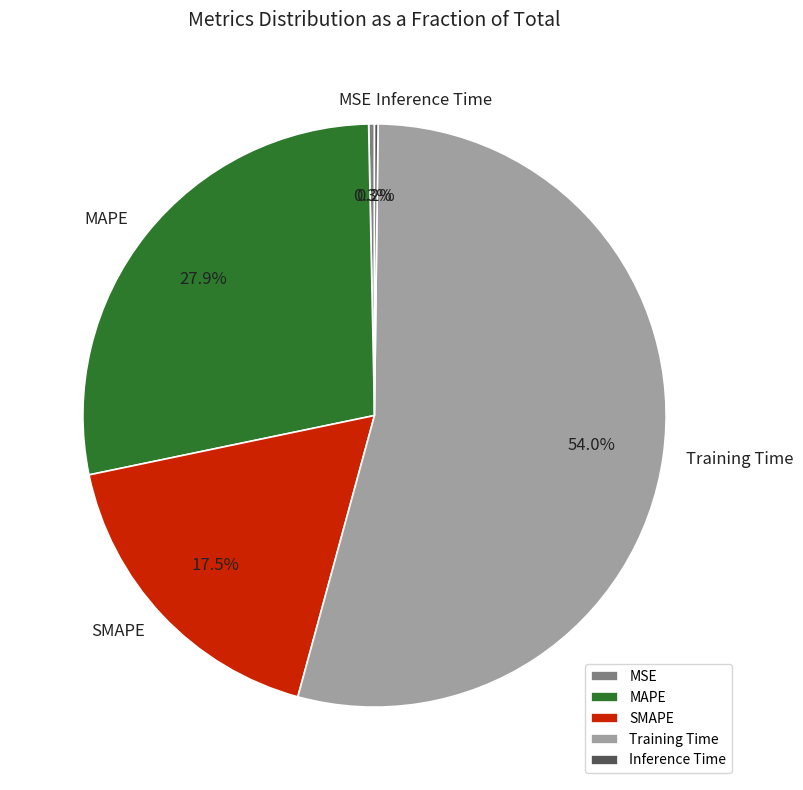

Is the sum of MAPE and Training Time greater than half?

Yes